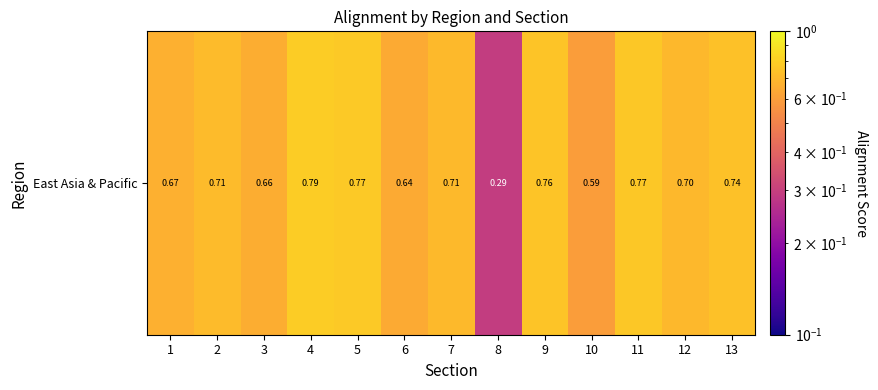

The value at 1 is 0.2. True or false?

False